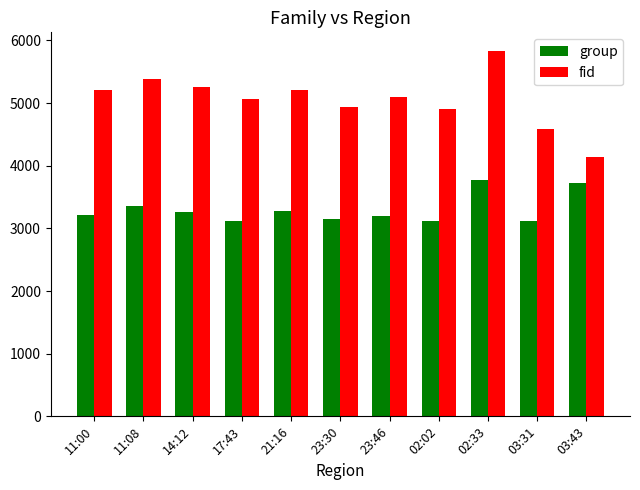

At which category is the sum across all series the highest?

02:33